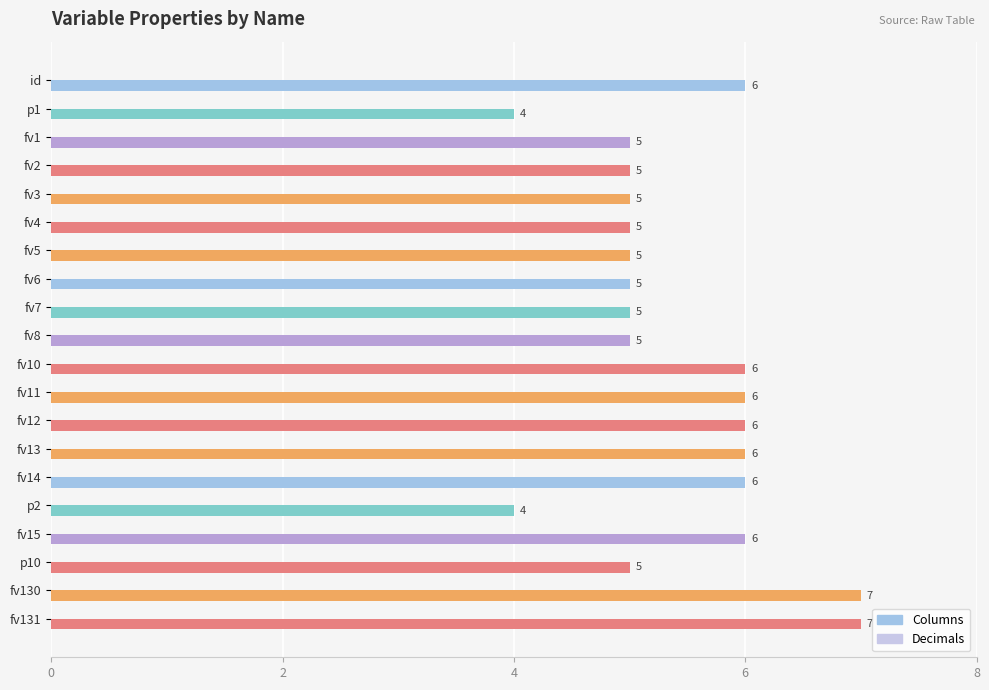

What is the greatest value displayed?

7